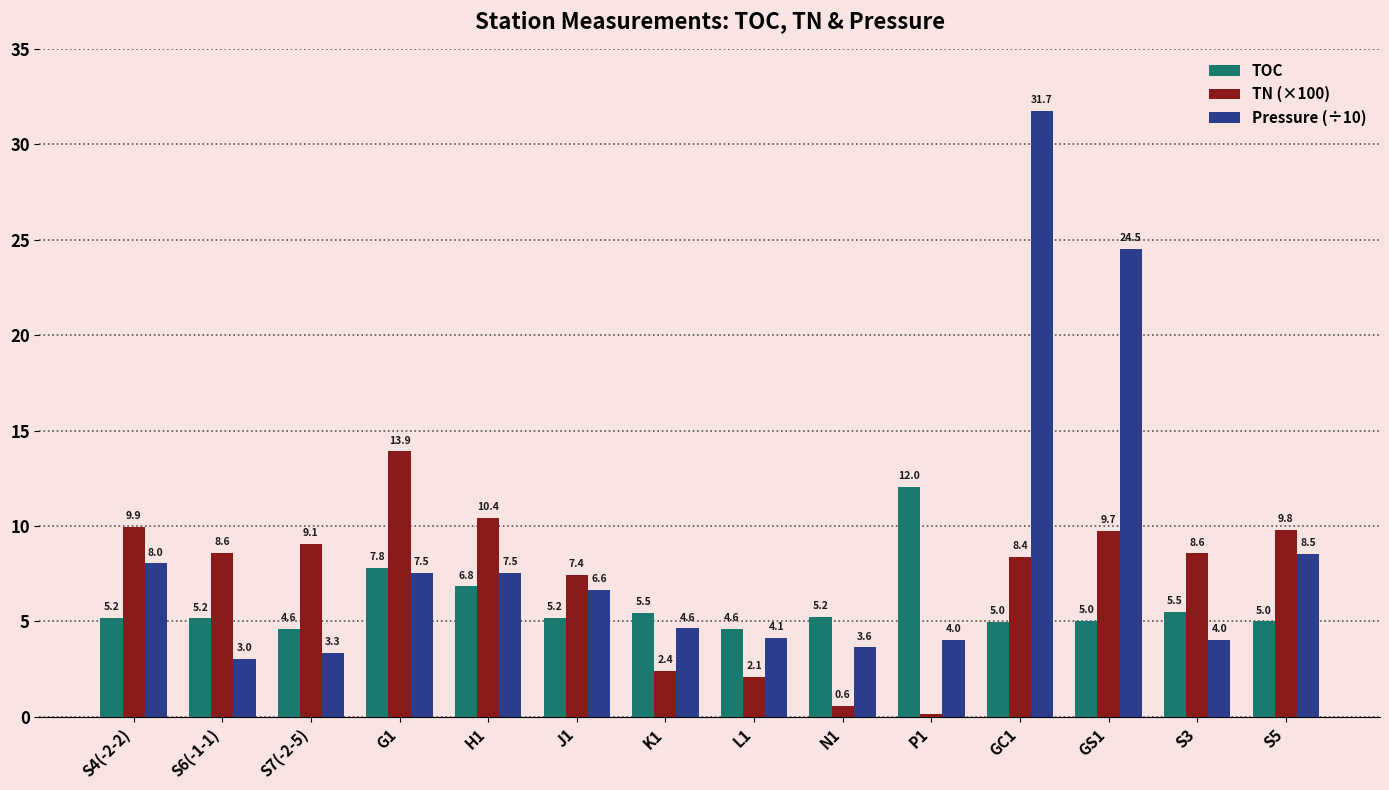

What is the spread (max minus min) of values at GS1?

19.5